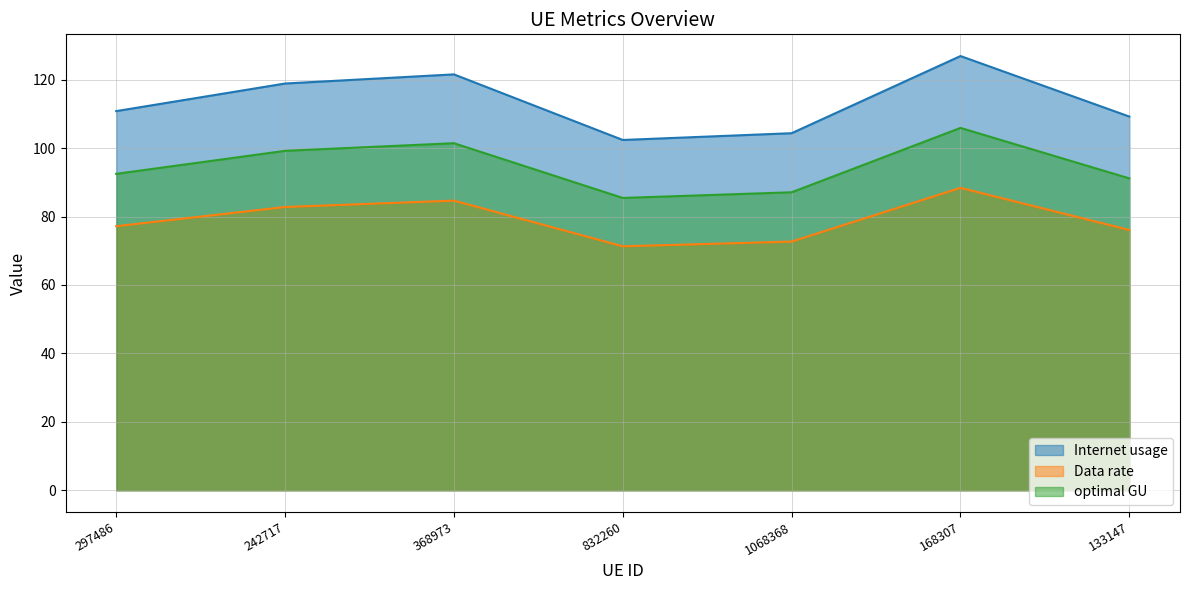

Where is the first local minimum for Data rate?

832260